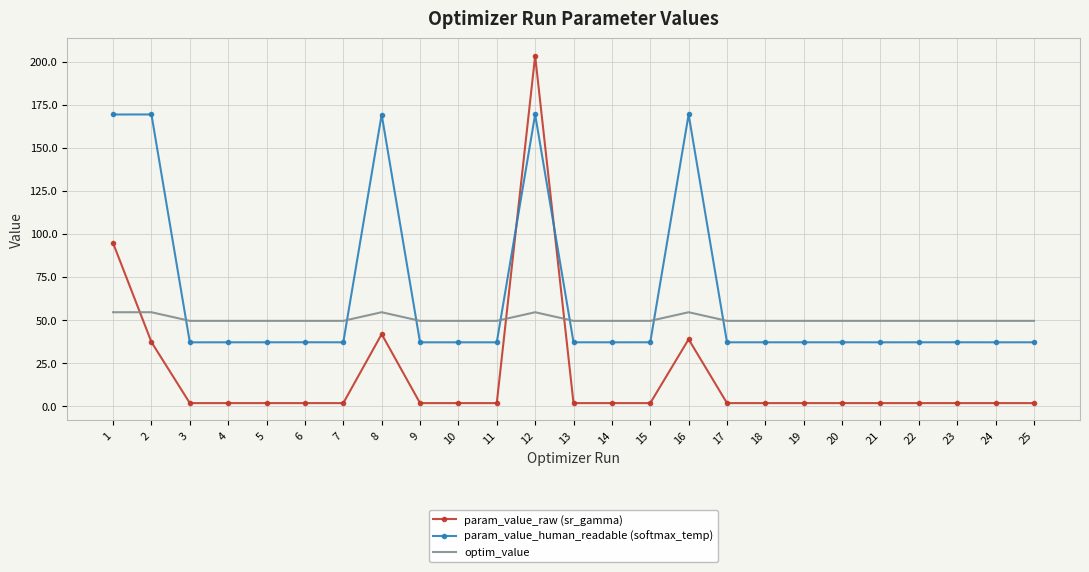

The param_value_human_readable (softmax_temp) series shows 8.3 at 21. True or false?

False